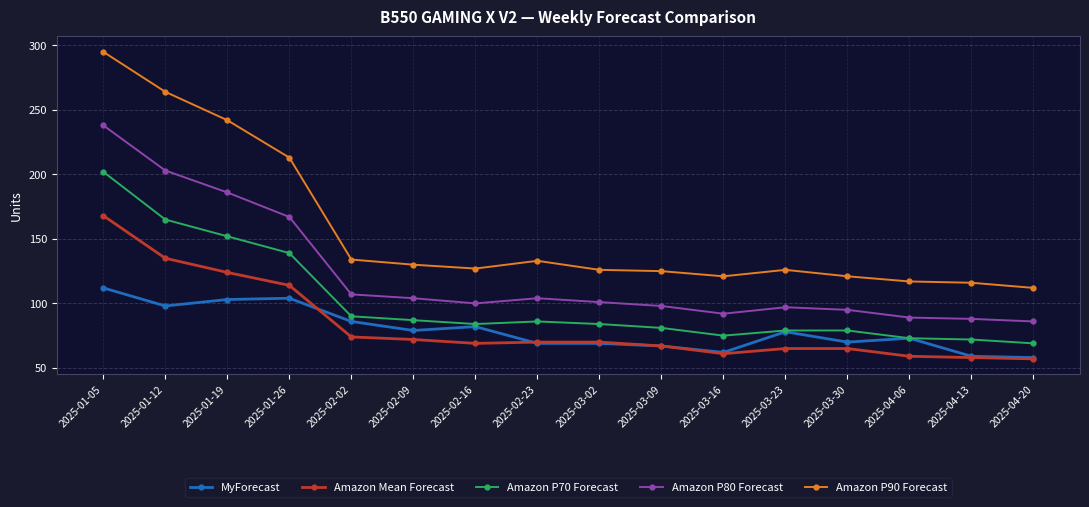

What position from the left is 2025-01-19?

3